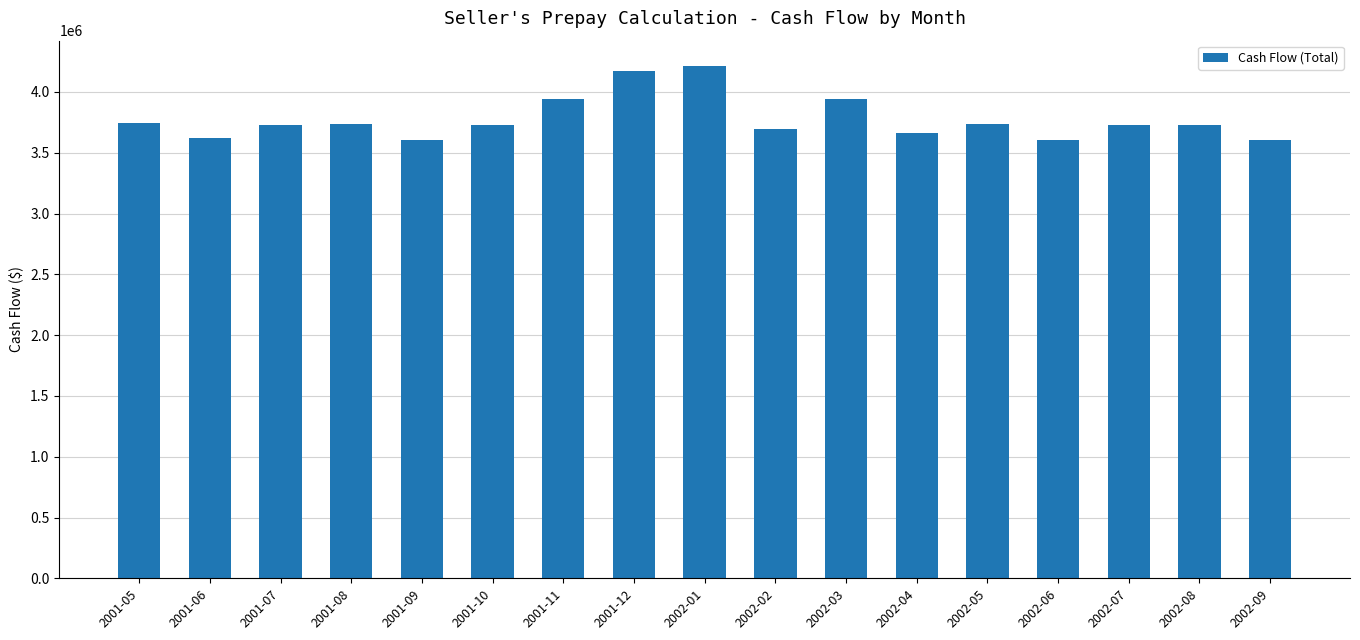

What is the minimum value shown in the chart?

3603661.3